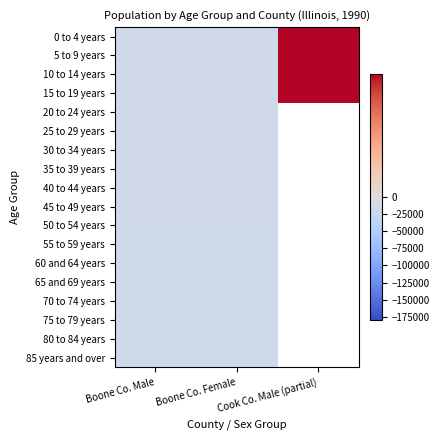

Which category has the highest value in the 5 to 9 years series?

Cook Co. Male (partial)